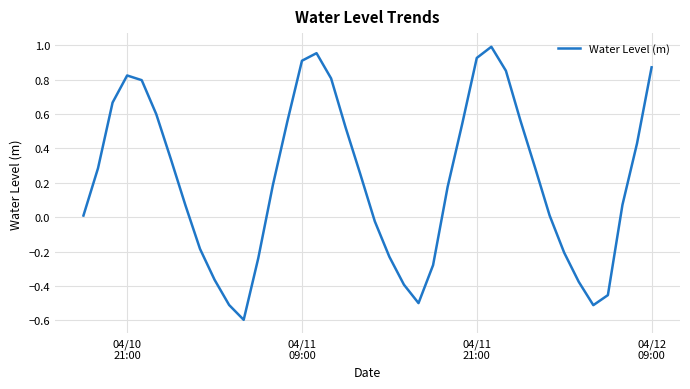

What is the smallest value displayed?

-0.6